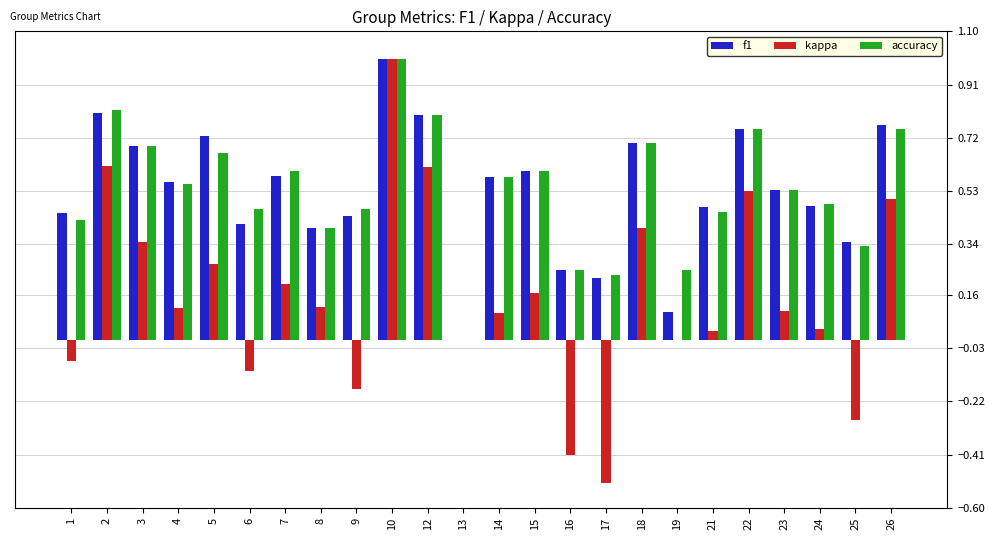

What is the sum of all kappa values?

3.6